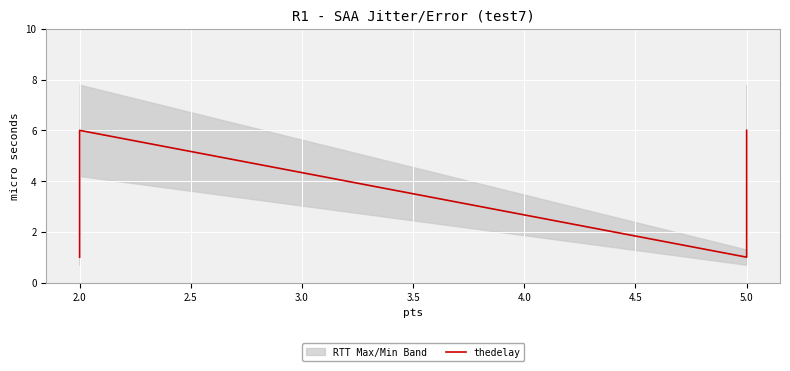

How many lines are shown in the chart?

1